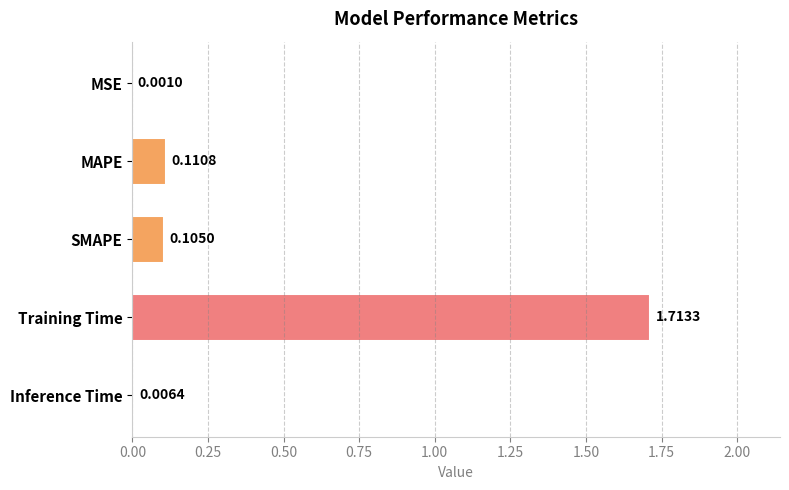

Are the bars grouped side by side (vs. stacked)?

No